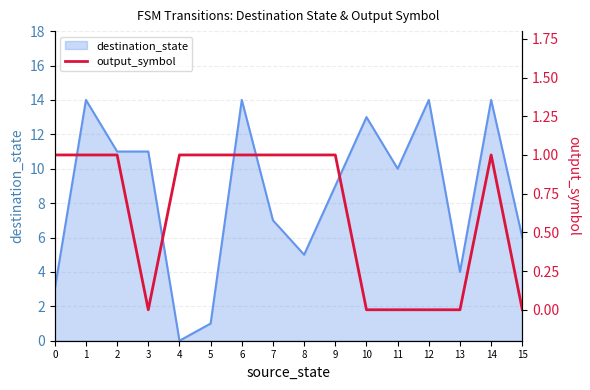

Reading left to right, extract all data points from this chart.

1	1	1	0	1	1	1	1	1	1	0	0	0	0	1	0